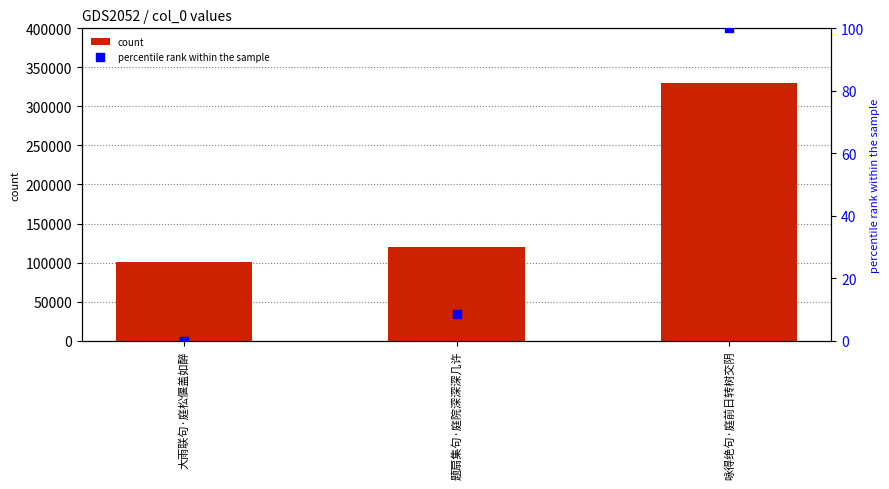

At how many categories does at least one series exceed 185859?

1